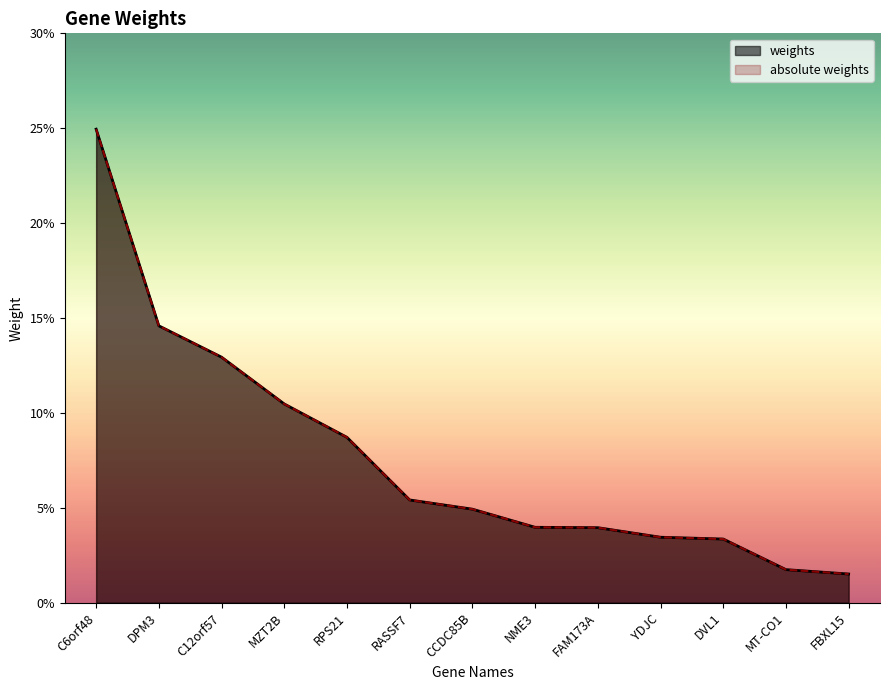

What is the sum of all weights values?

1.0